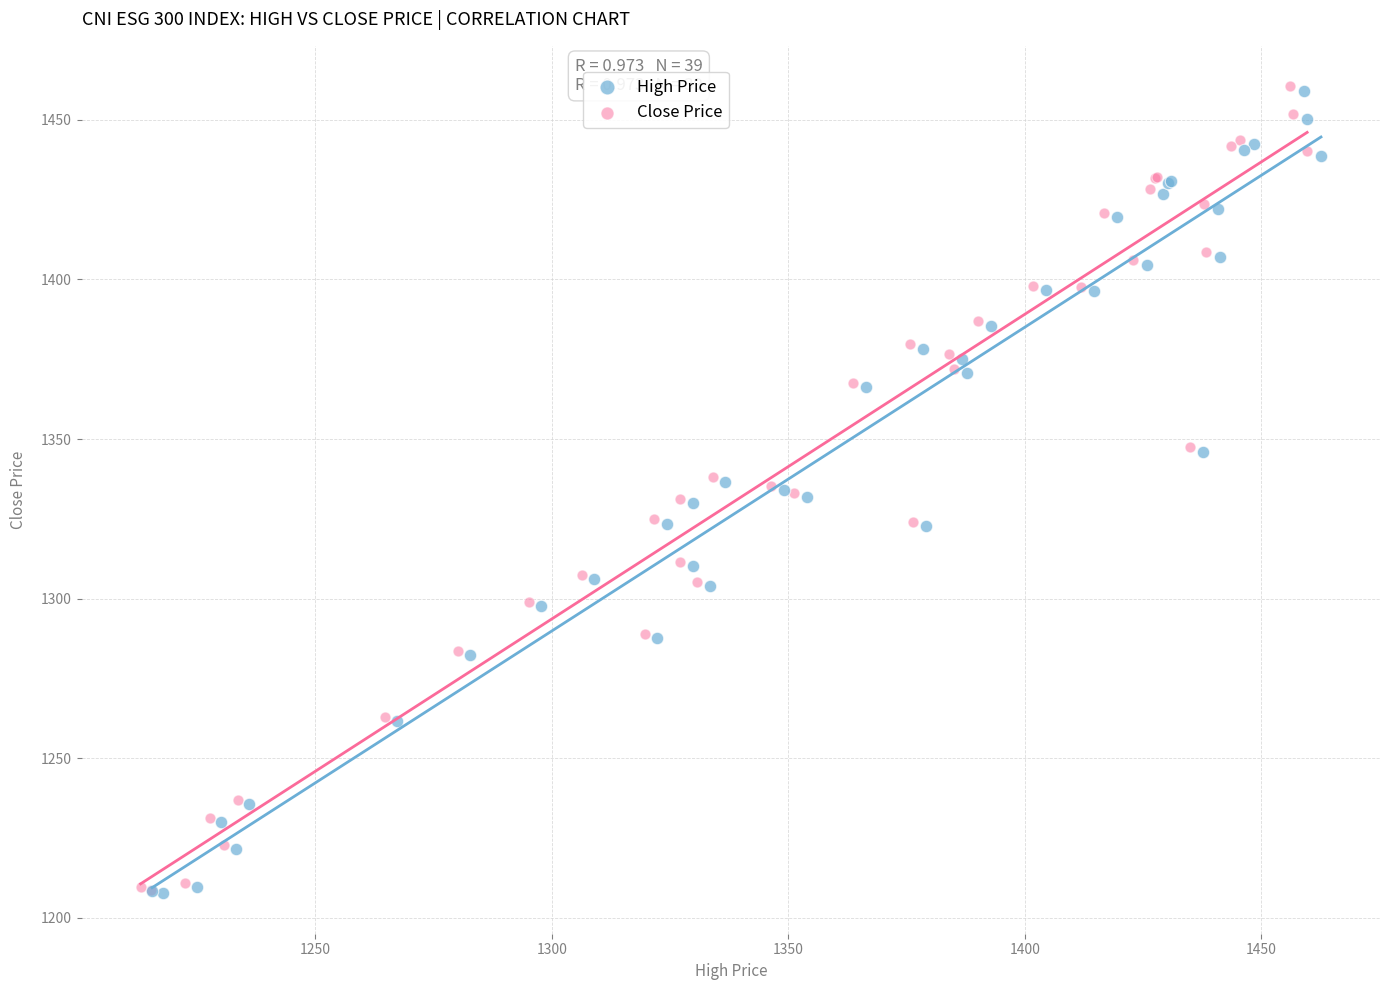

Which series has the largest Y range (max minus min)?

Close Price